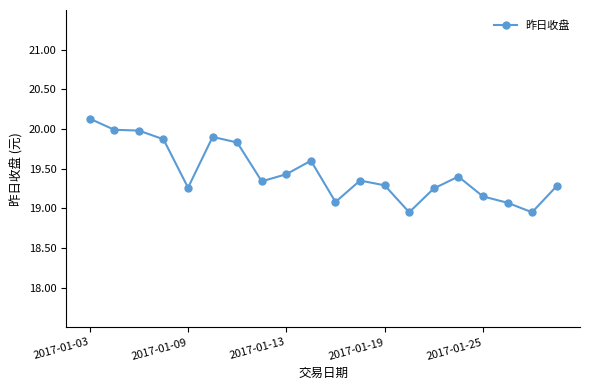

What is the average value?

19.5